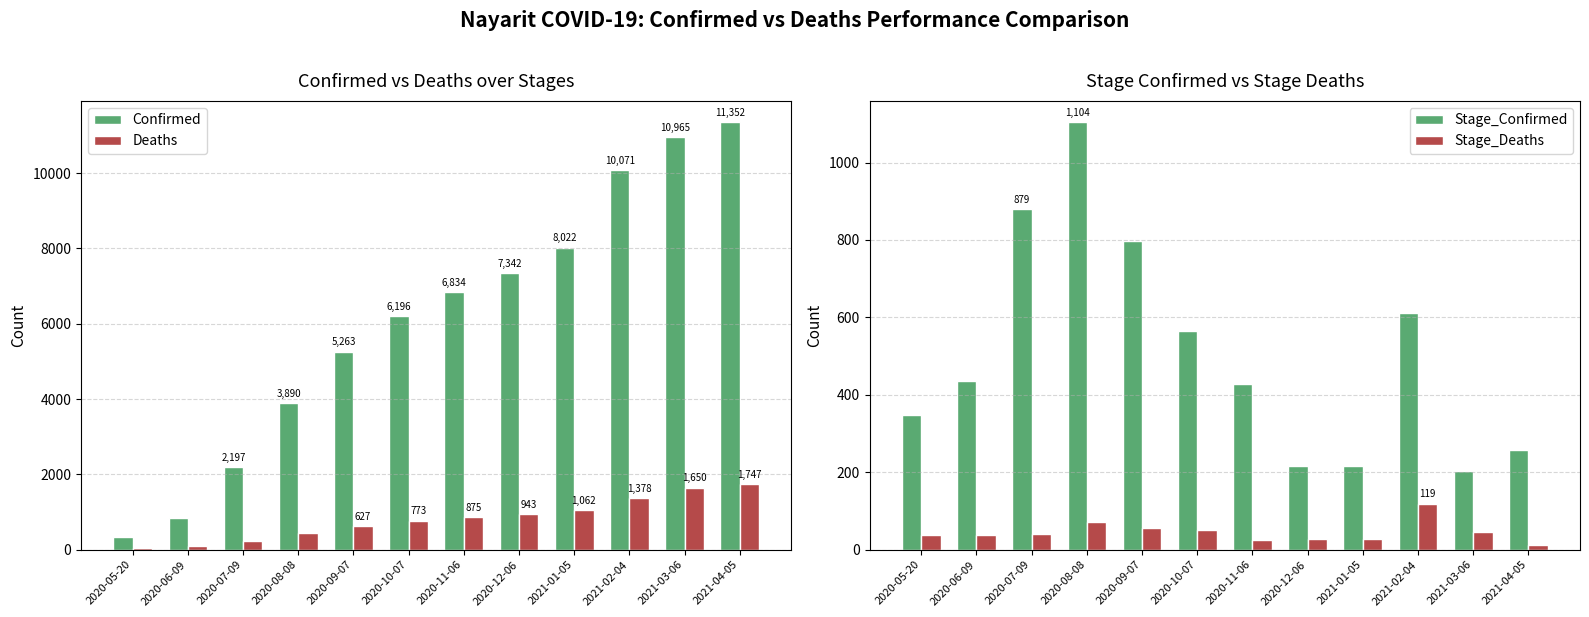

Reading right to left, what are all the values shown in this chart?

Confirmed: 11352	10965	10071	8022	7342	6834	6196	5263	3890	2197	838	349
Deaths: 1747	1650	1378	1062	943	875	773	627	443	236	90	37
Stage_Confirmed: 257	204	612	216	215	428	565	798	1104	879	437	349
Stage_Deaths: 13	46	119	28	27	26	51	56	72	41	38	37